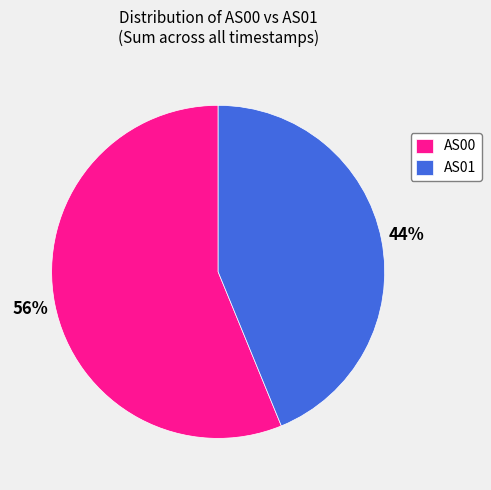

Between AS00 and AS01, which is larger?

AS00